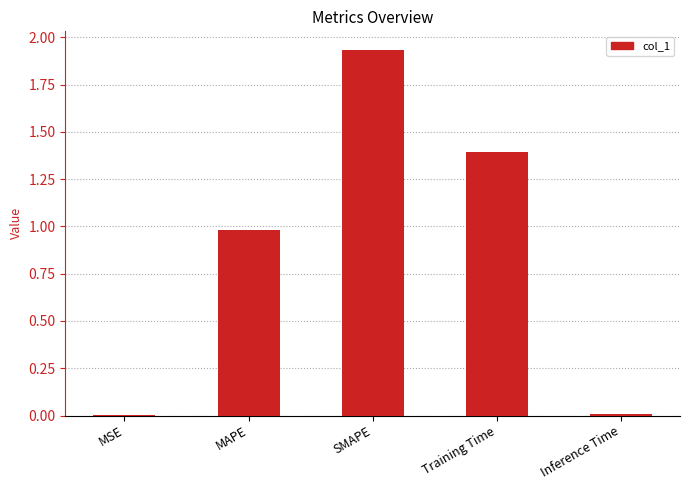

What is the ratio of the value at SMAPE to the value at Training Time?

1.4